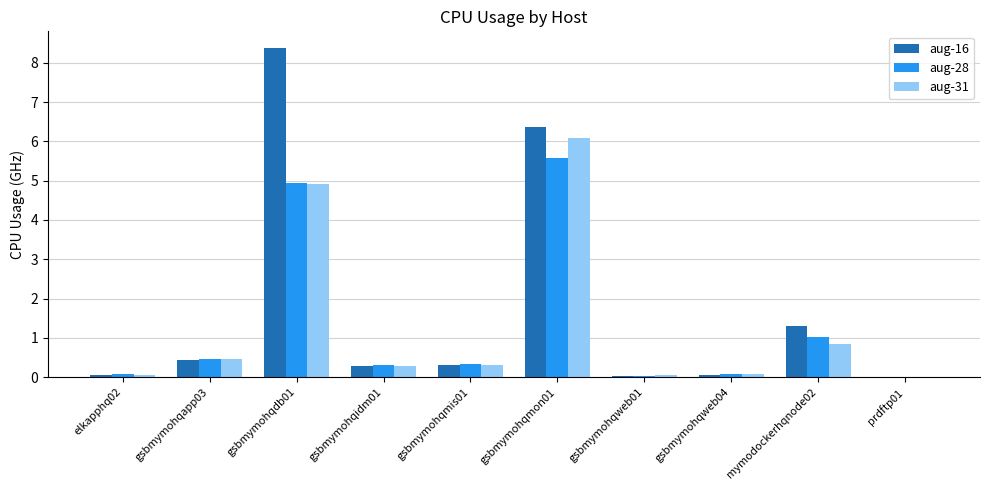

What is the sum of all aug-28 values?

12.9